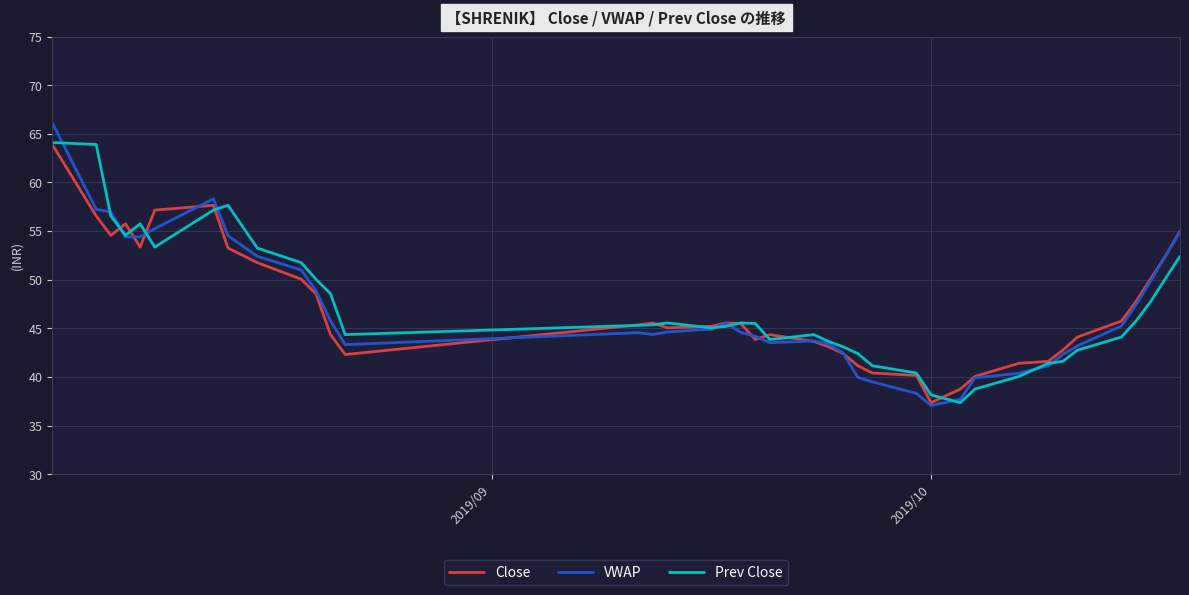

Which series has the widest spread of values?

VWAP